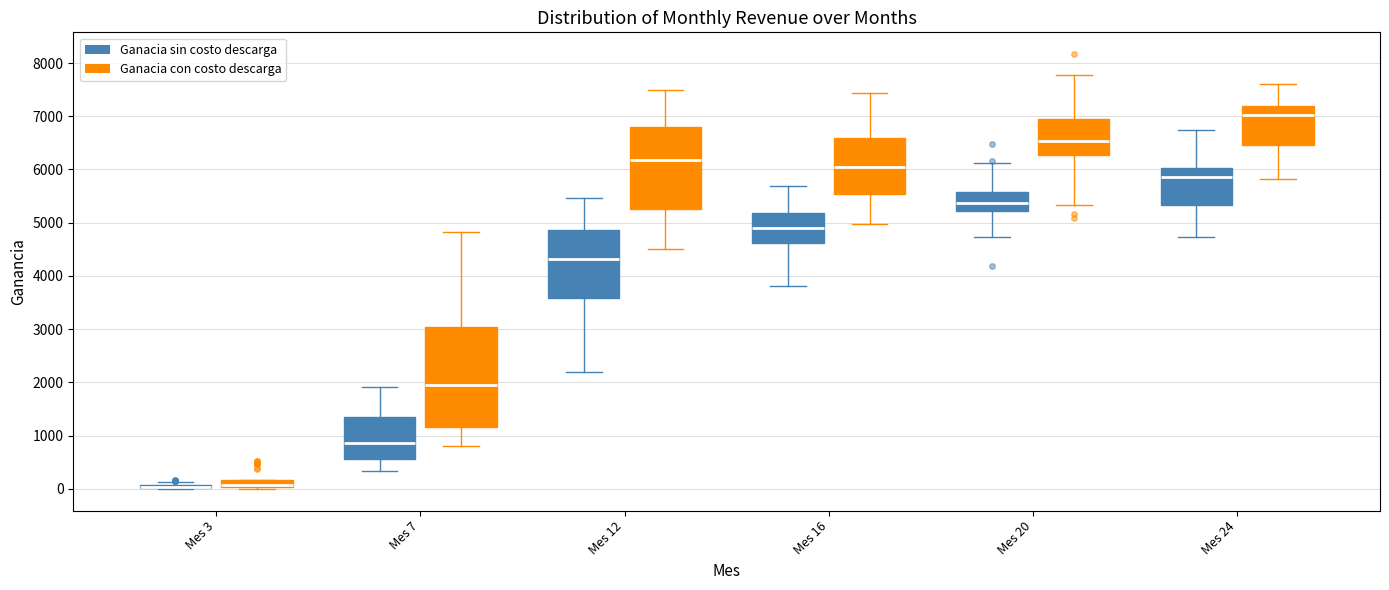

Where is the lower edge of the box for Mes 24 (Ganacia sin costo descarga) on the y-axis? The values are not printed on the chart, so give them approximately, as read against the axis.

5300